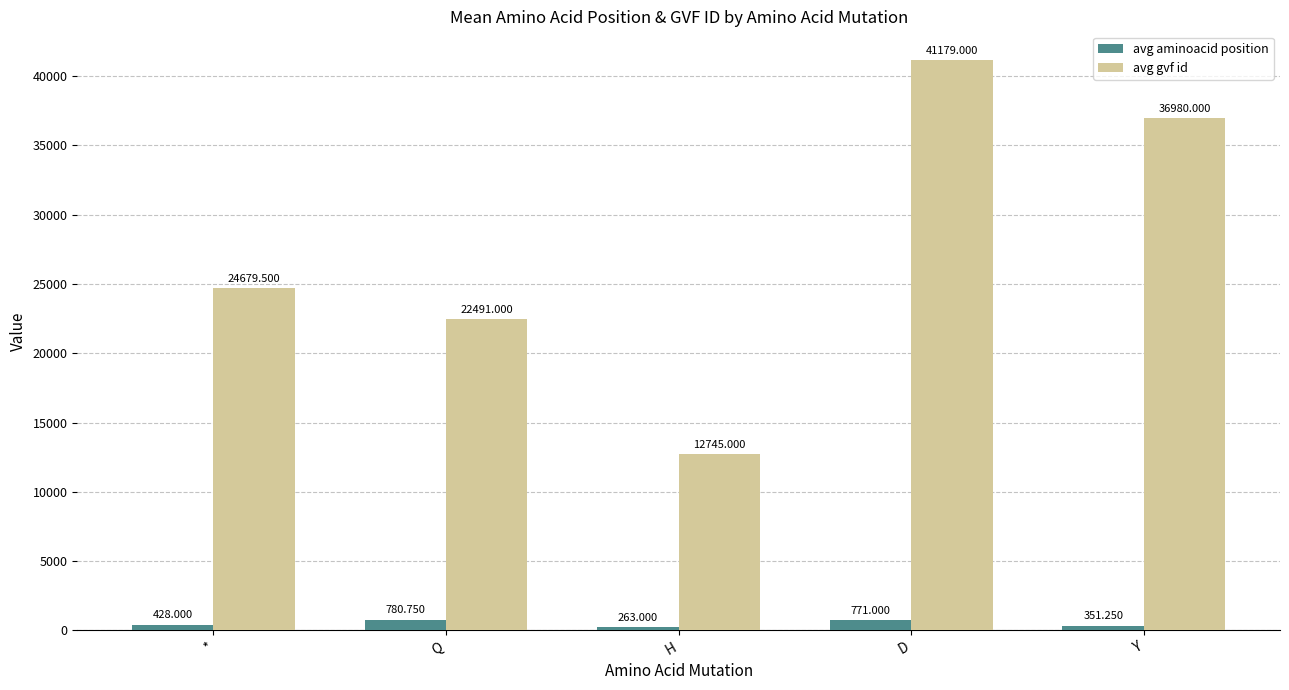

What is the sum of all avg gvf id values?

138074.5